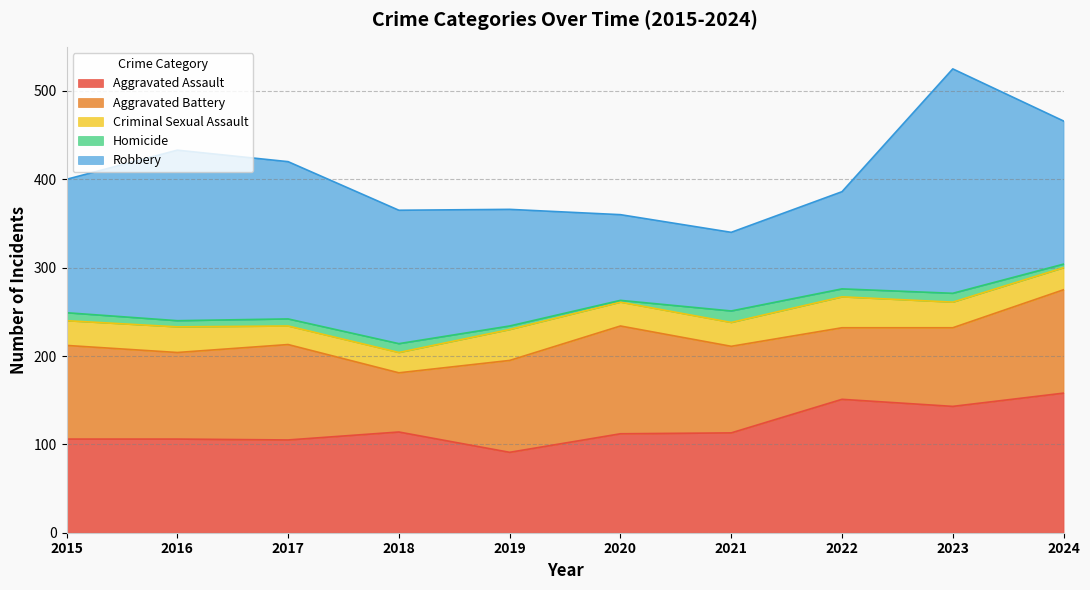

Which series has the largest range (max minus min)?

Robbery